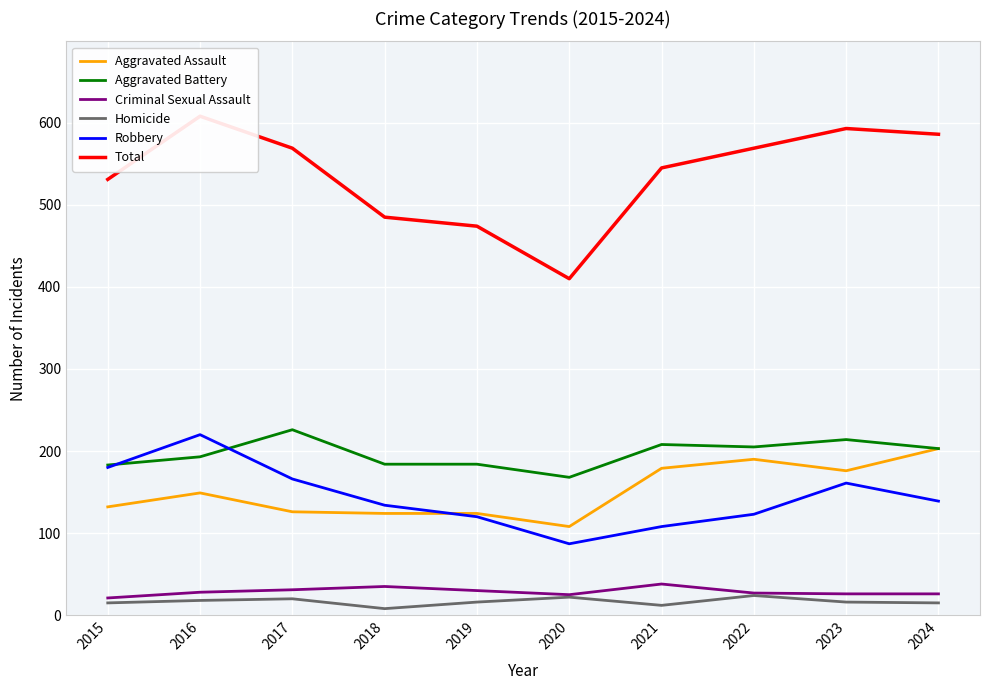

True or false: Criminal Sexual Assault and Robbery intersect in this chart.

False